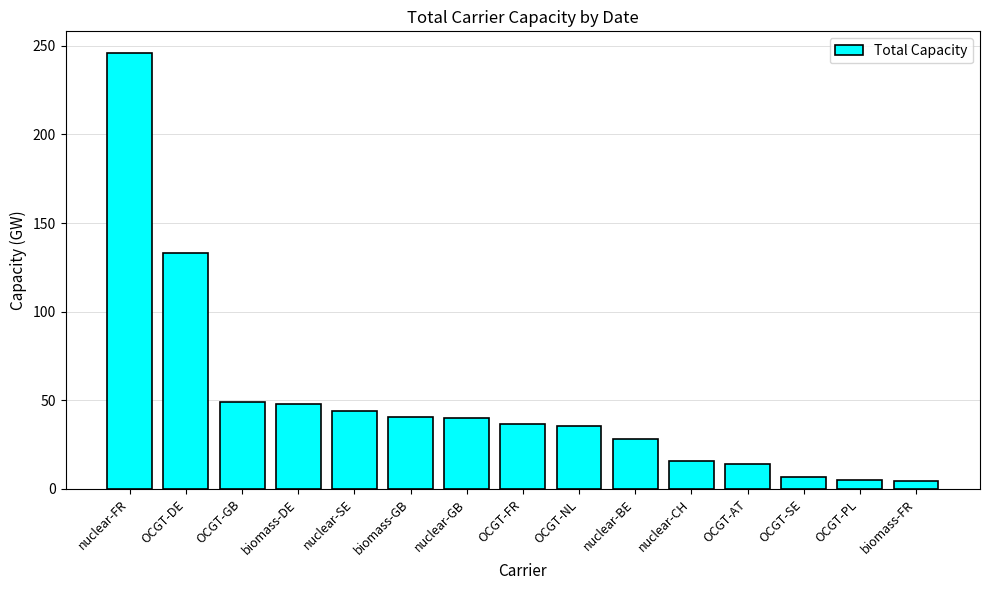

True or false: the data shows 15.5 at nuclear-CH.

True